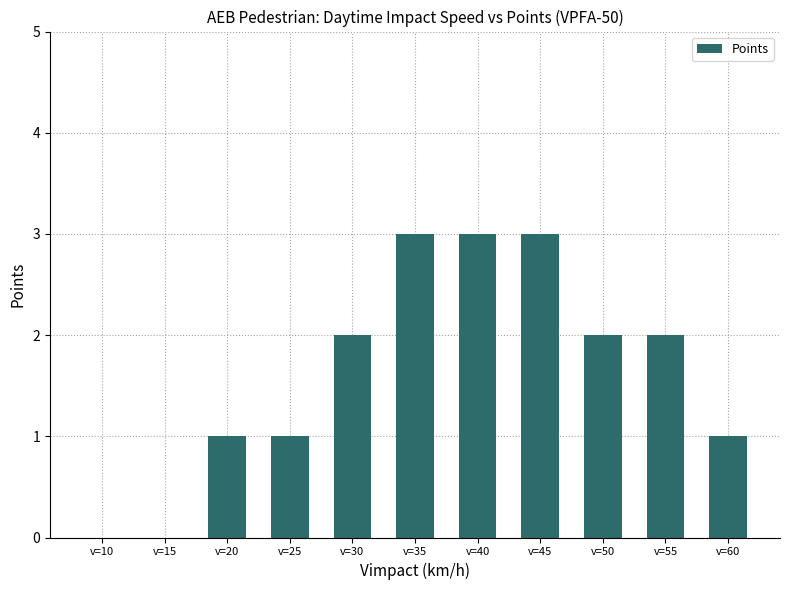

The chart shows a value of 0 at v=15. True or false?

True